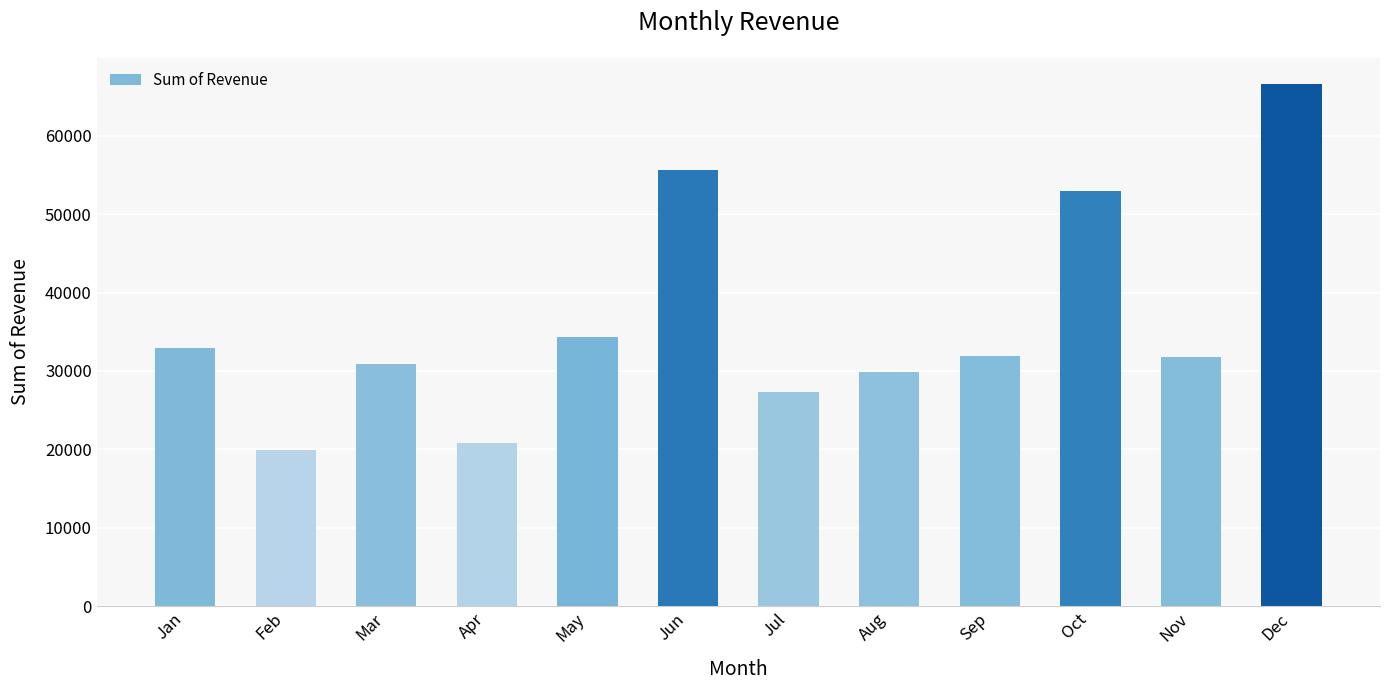

What is the change in value from May to Aug?

-4385.6